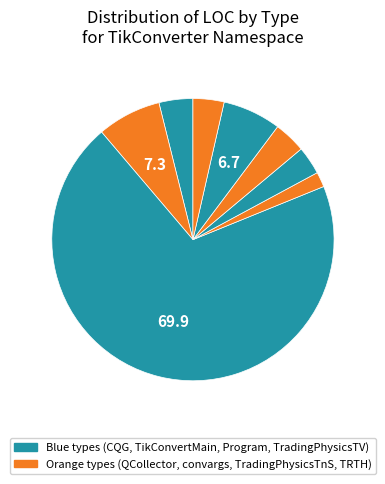

Count the number of slices in the pie.

8